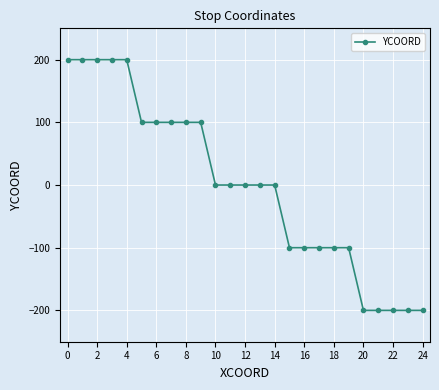

What is the minimum value shown in the chart?

-200